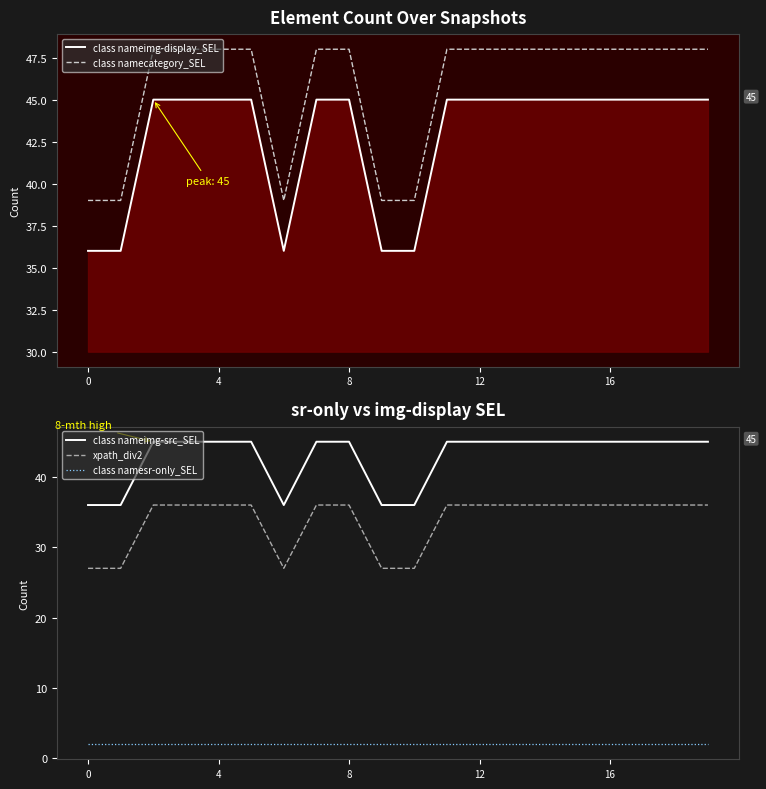

At how many categories does at least one series exceed 4?

20